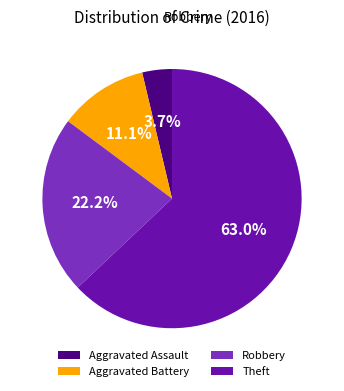

What percentage is the Aggravated Battery slice, to the nearest percent?

11%